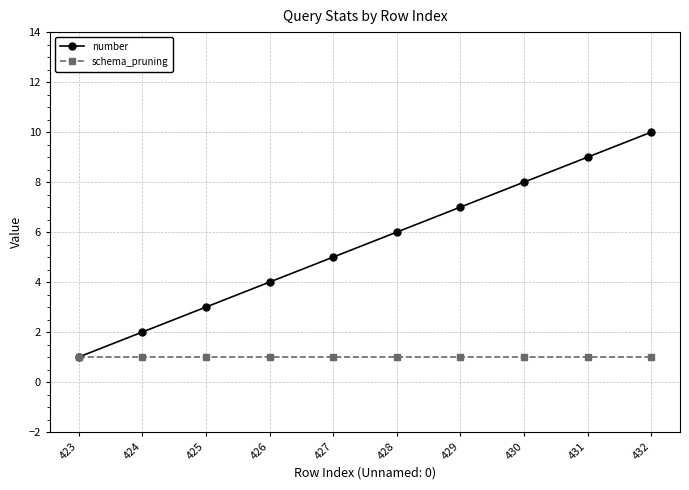

What is the sum of all schema_pruning values?

10